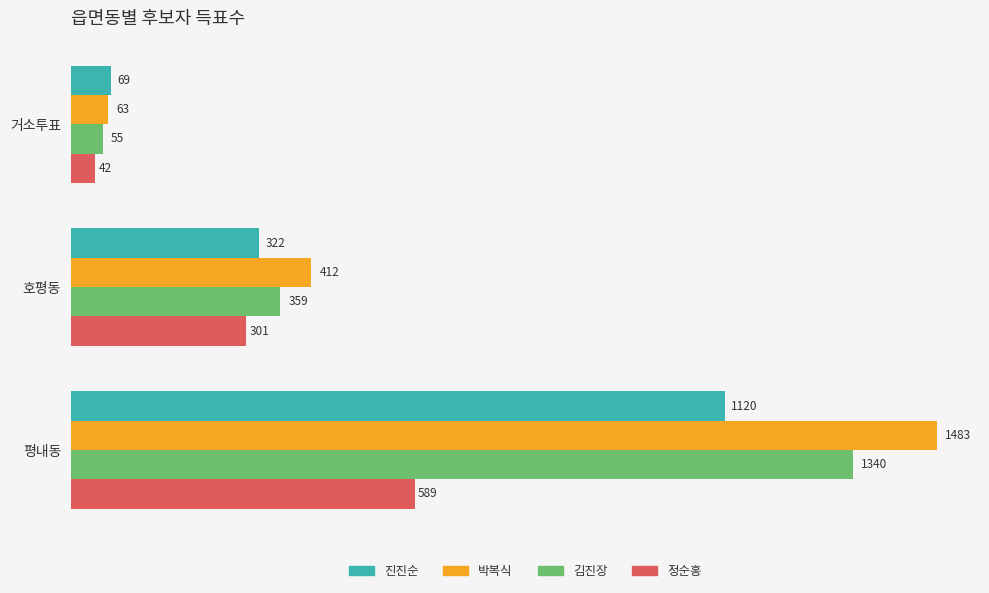

Rank the categories by 김진장 value from lowest to highest.

거소투표, 호평동, 평내동